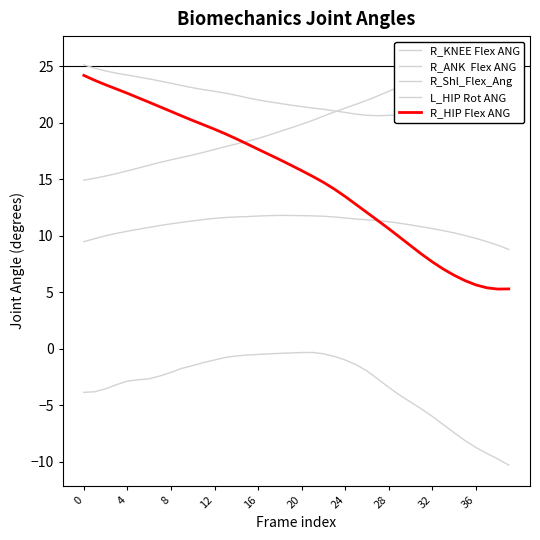

At how many categories does at least one series exceed 1?

40